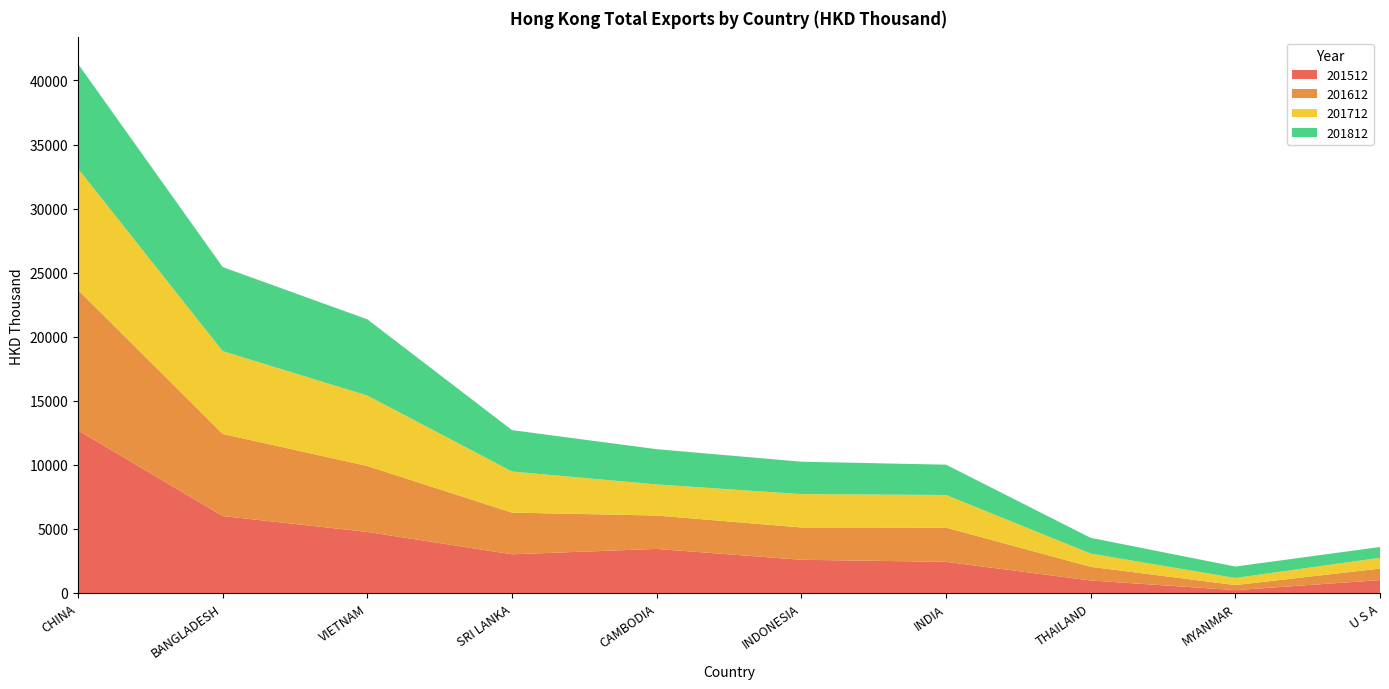

Reading left to right, what are all the values shown in this chart?

201512: CHINA=12692.3	BANGLADESH=6003.5	VIETNAM=4764.0	SRI LANKA=3018.5	CAMBODIA=3438.5	INDONESIA=2589.9	INDIA=2432.1	THAILAND=976.1	MYANMAR=221.1	U S A=1004.2
201612: CHINA=10962.1	BANGLADESH=6410.8	VIETNAM=5145.5	SRI LANKA=3254.5	CAMBODIA=2607.6	INDONESIA=2522.3	INDIA=2672.0	THAILAND=1065.9	MYANMAR=396.1	U S A=898.8
201712: CHINA=9468.6	BANGLADESH=6459.6	VIETNAM=5498.3	SRI LANKA=3206.2	CAMBODIA=2425.6	INDONESIA=2603.1	INDIA=2544.5	THAILAND=1032.6	MYANMAR=552.6	U S A=844.4
201812: CHINA=8173.6	BANGLADESH=6563.3	VIETNAM=5950.5	SRI LANKA=3231.5	CAMBODIA=2751.1	INDONESIA=2530.5	INDIA=2365.9	THAILAND=1229.0	MYANMAR=893.1	U S A=841.6